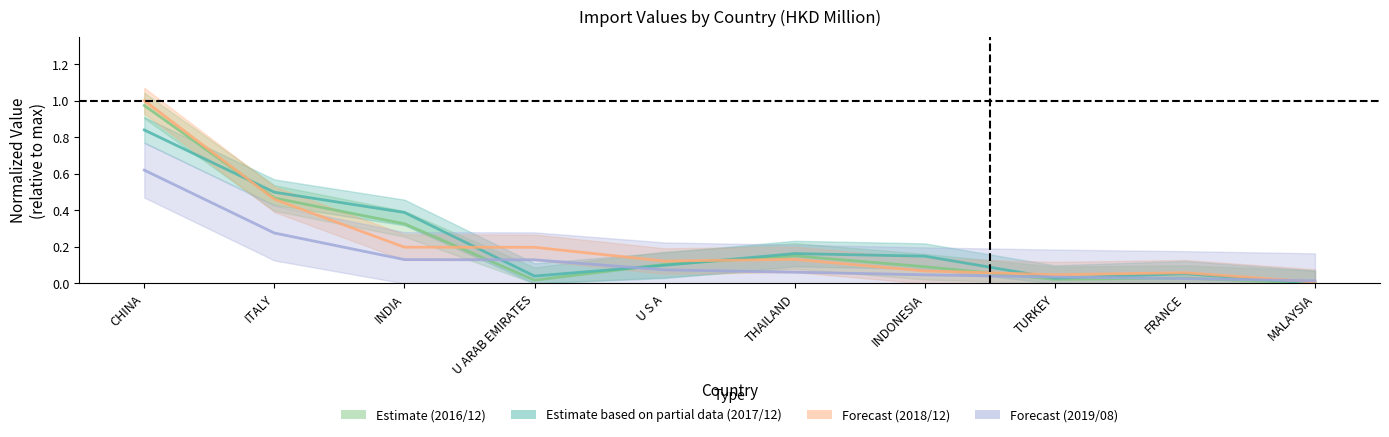

Reading left to right, transcribe all the data shown in this chart.

201612: 1.0	0.5	0.3	0.0	0.1	0.2	0.1	0.0	0.0	0.0
201712: 0.8	0.5	0.4	0.0	0.1	0.2	0.1	0.0	0.1	0.0
201812: 1.0	0.5	0.2	0.2	0.1	0.1	0.1	0.0	0.1	0.0
201908: 0.6	0.3	0.1	0.1	0.1	0.1	0.0	0.0	0.0	0.0